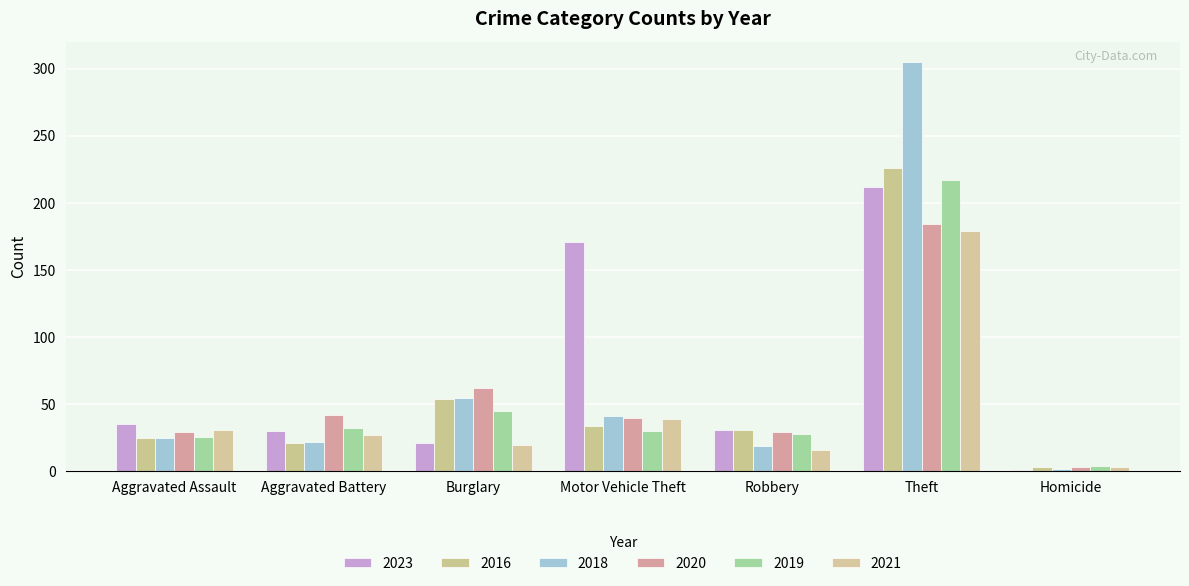

Count the number of categories in the chart.

7